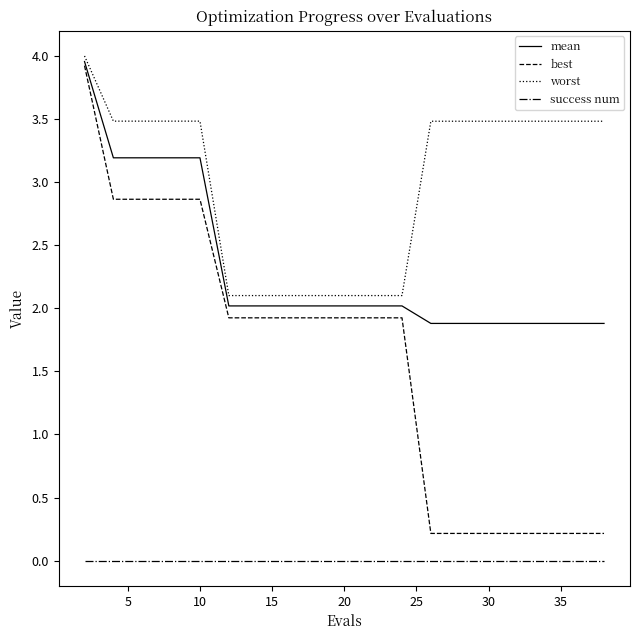

Which series has the largest total across all categories?

worst